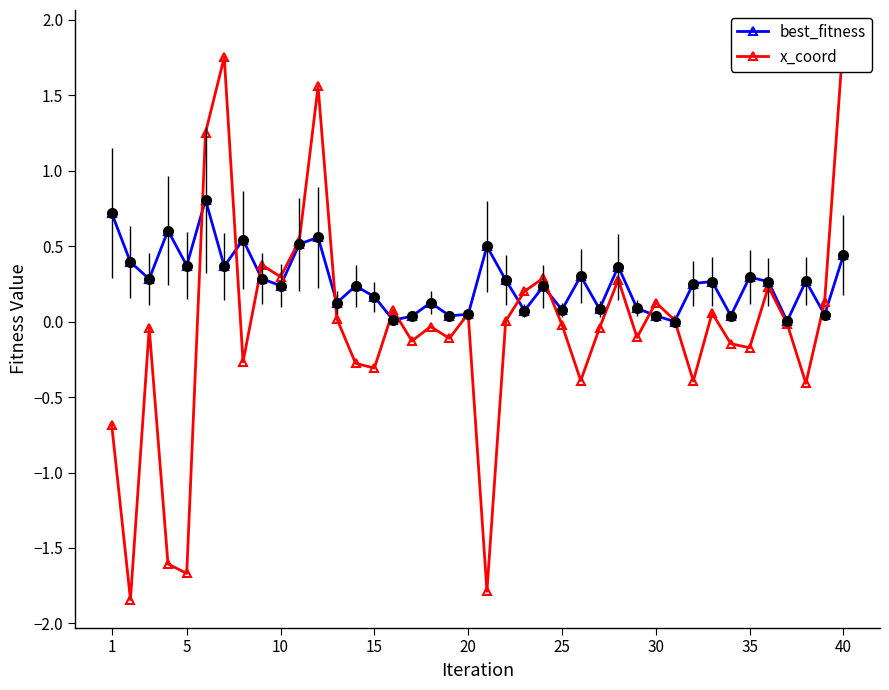

What are all the series names shown in the legend?

best_fitness, x_coord